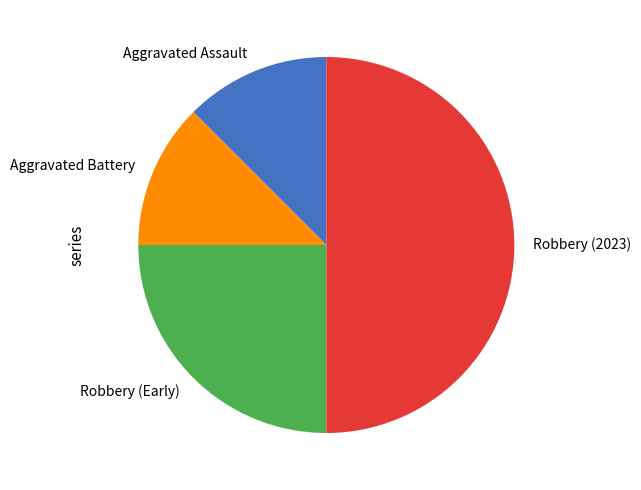

Is it true that Aggravated Assault is 4% of the pie?

False